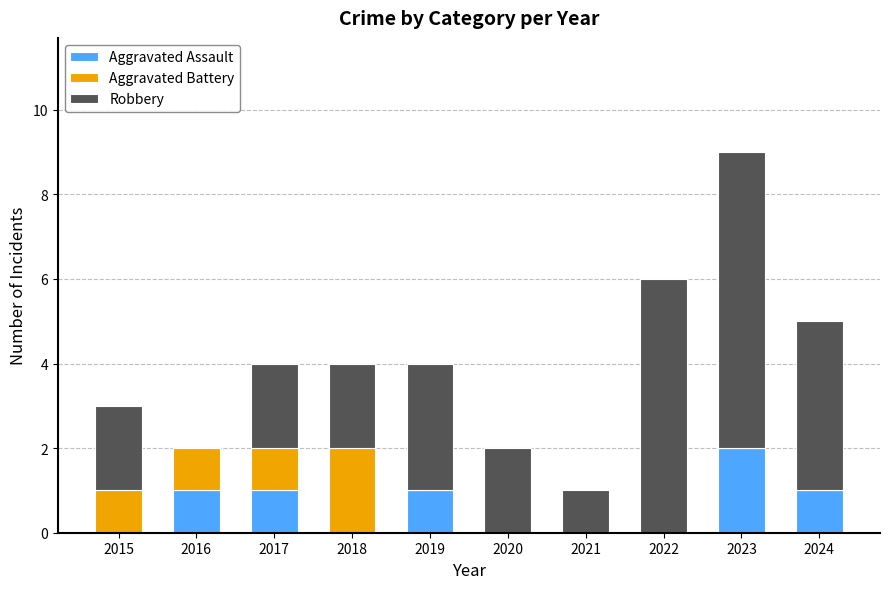

At which category is the sum across all series the highest?

2023